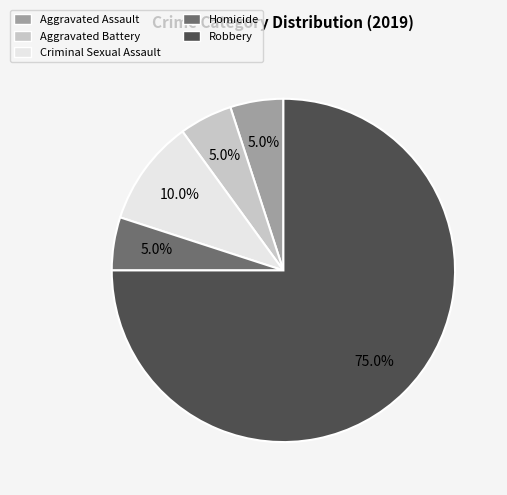

What percentage is the Robbery slice, to the nearest percent?

75%